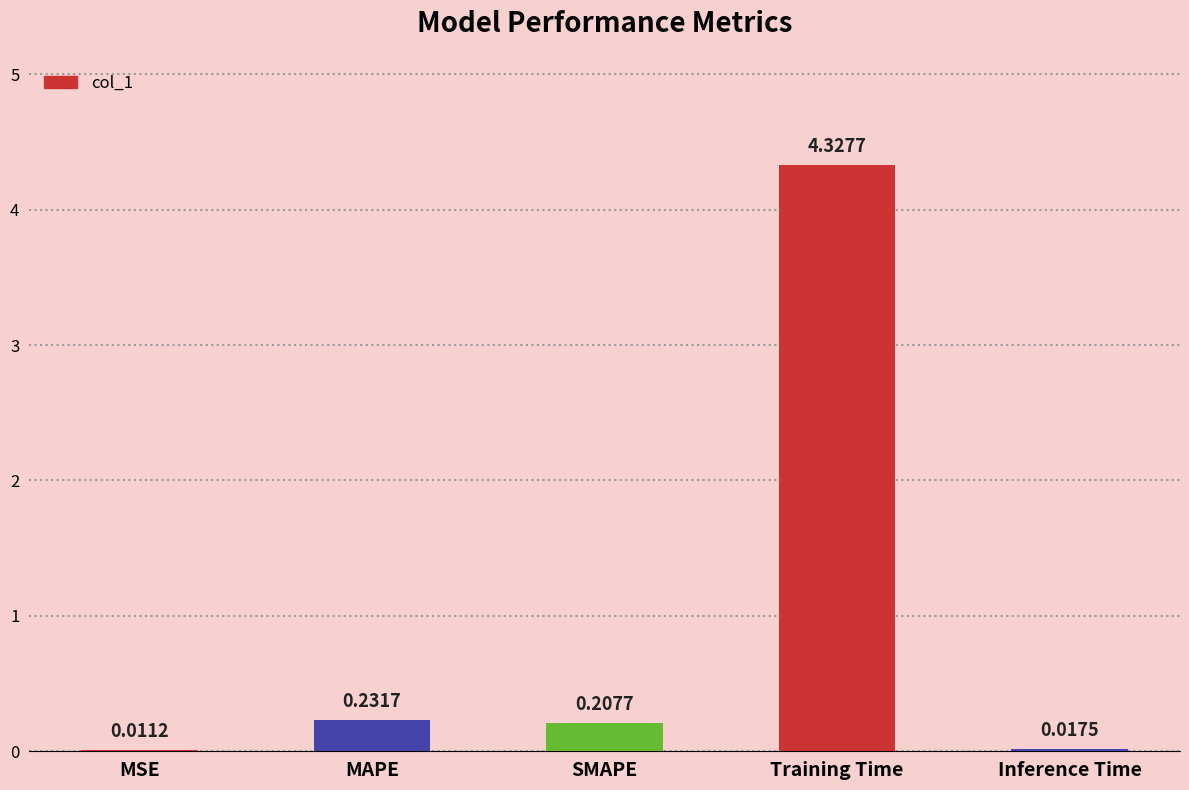

Approximately how many times larger is the value at MAPE compared to Training Time?

0.1